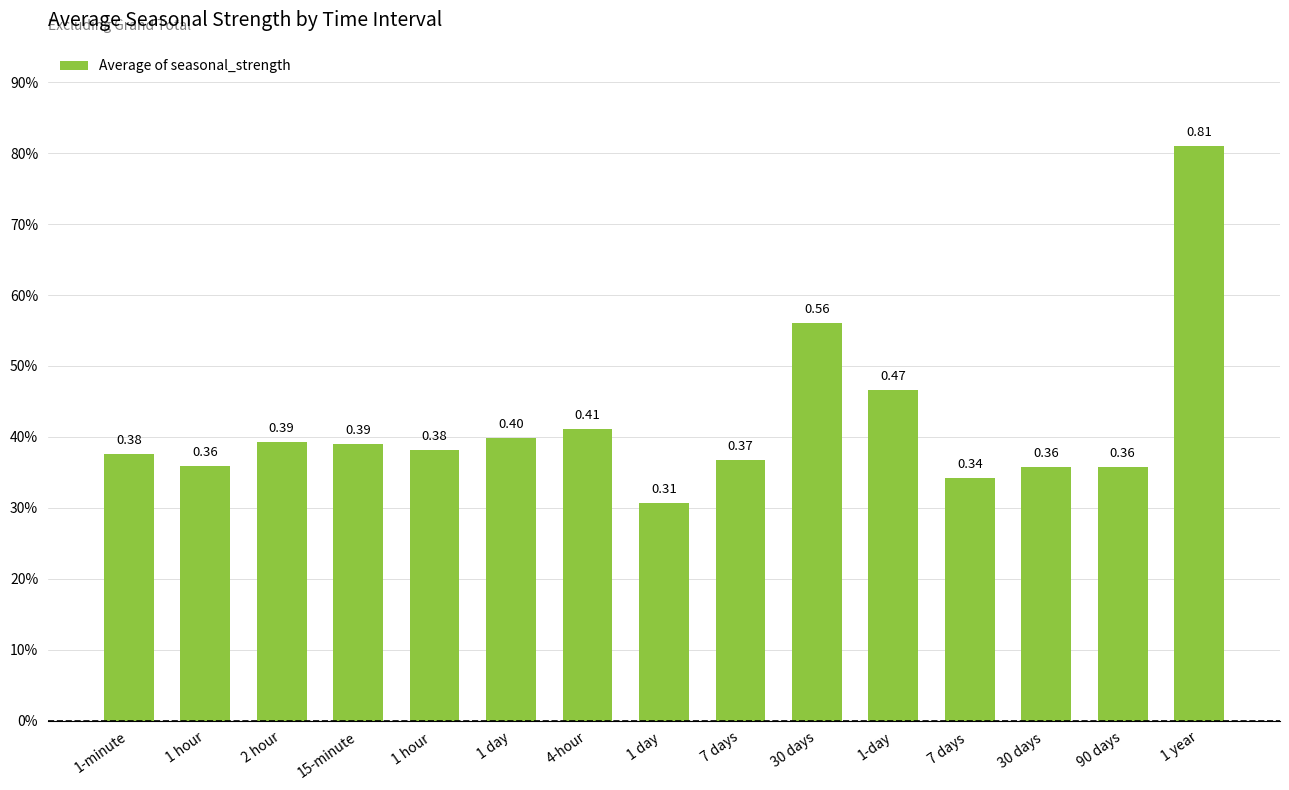

Does the chart contain any negative values?

No